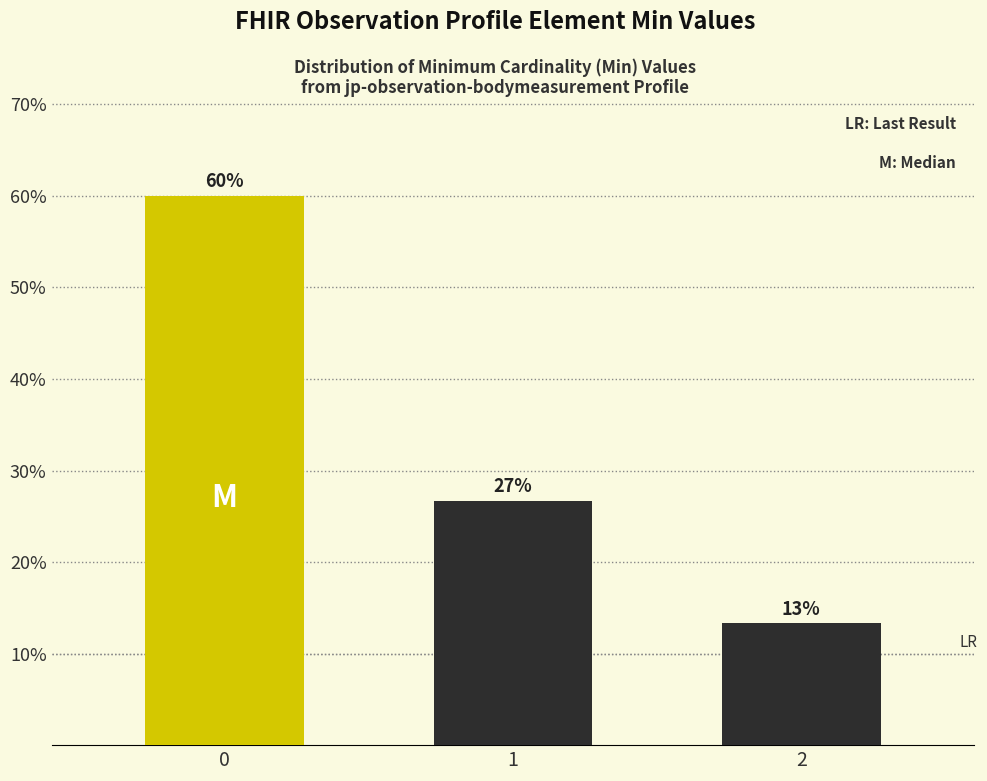

Does the chart contain stacked bars?

No